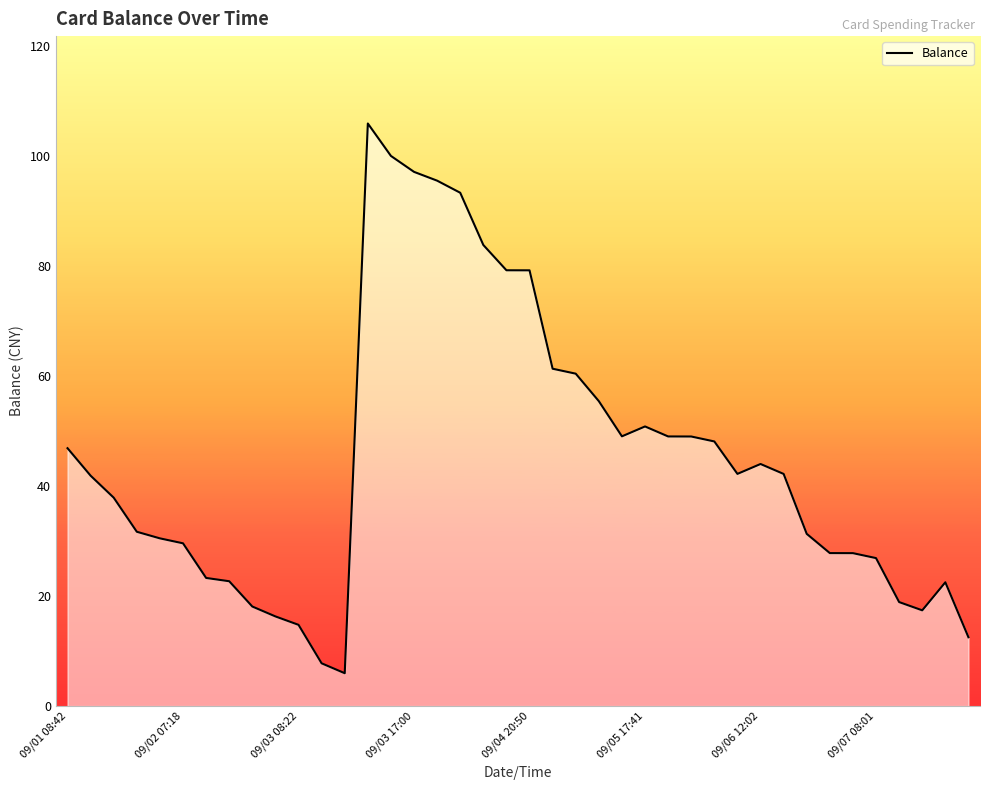

What is the maximum value shown in the chart?

106.0